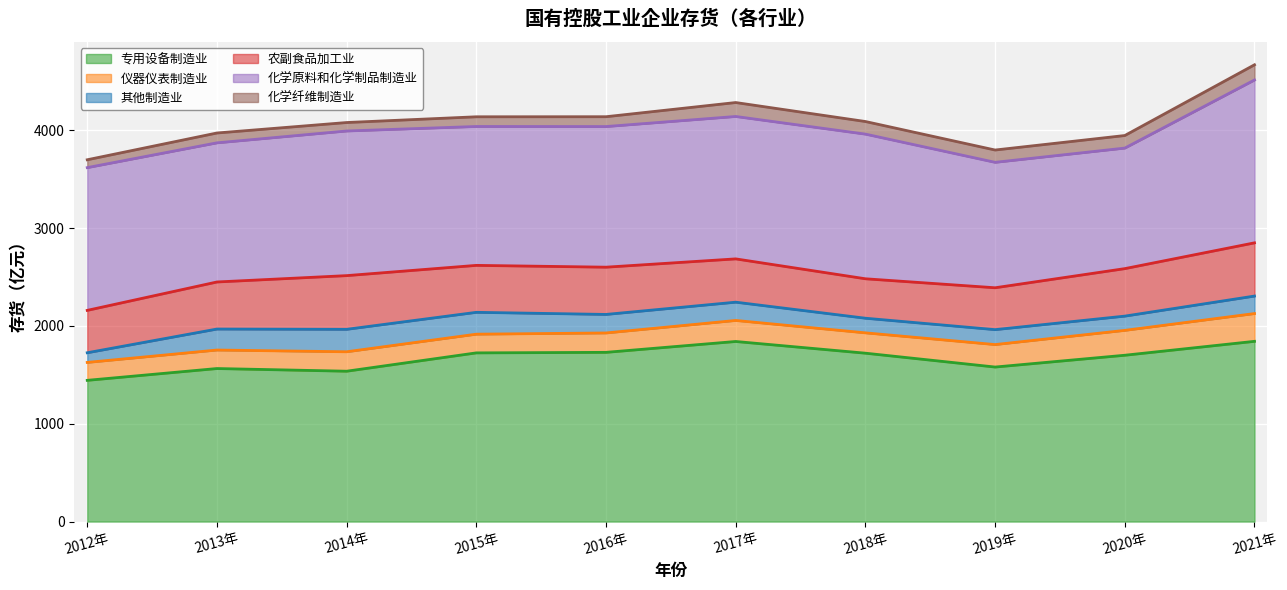

Does the chart display data point markers on the line(s)?

No